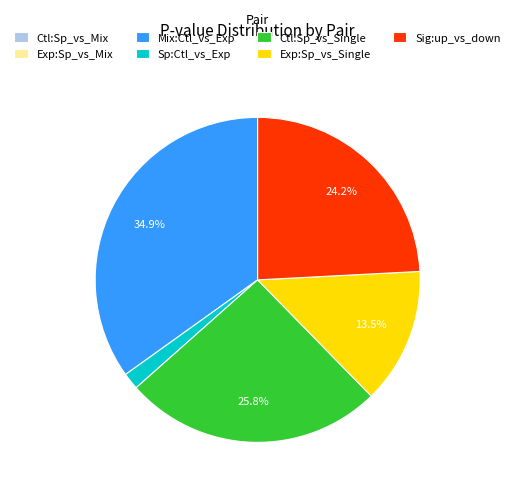

Which category has the biggest portion of the pie?

Mix:Ctl_vs_Exp